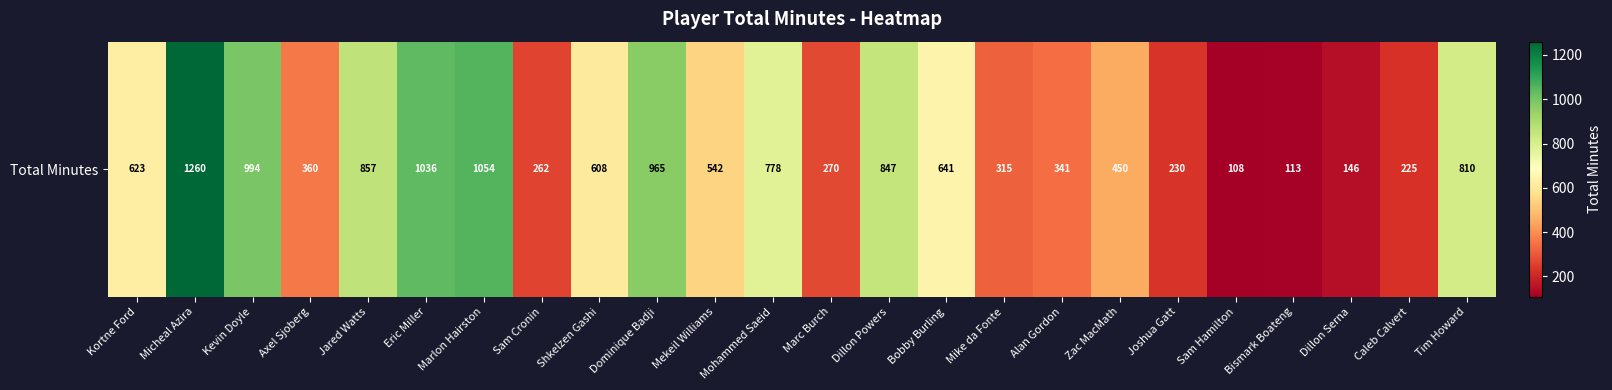

Reading left to right, what are all the values shown in this chart?

Kortne Ford=623	Micheal Azira=1260	Kevin Doyle=994	Axel Sjoberg=360	Jared Watts=857	Eric Miller=1036	Marlon Hairston=1054	Sam Cronin=262	Shkelzen Gashi=608	Dominique Badji=965	Mekeil Williams=542	Mohammed Saeid=778	Marc Burch=270	Dillon Powers=847	Bobby Burling=641	Mike da Fonte=315	Alan Gordon=341	Zac MacMath=450	Joshua Gatt=230	Sam Hamilton=108	Bismark Boateng=113	Dillon Serna=146	Caleb Calvert=225	Tim Howard=810